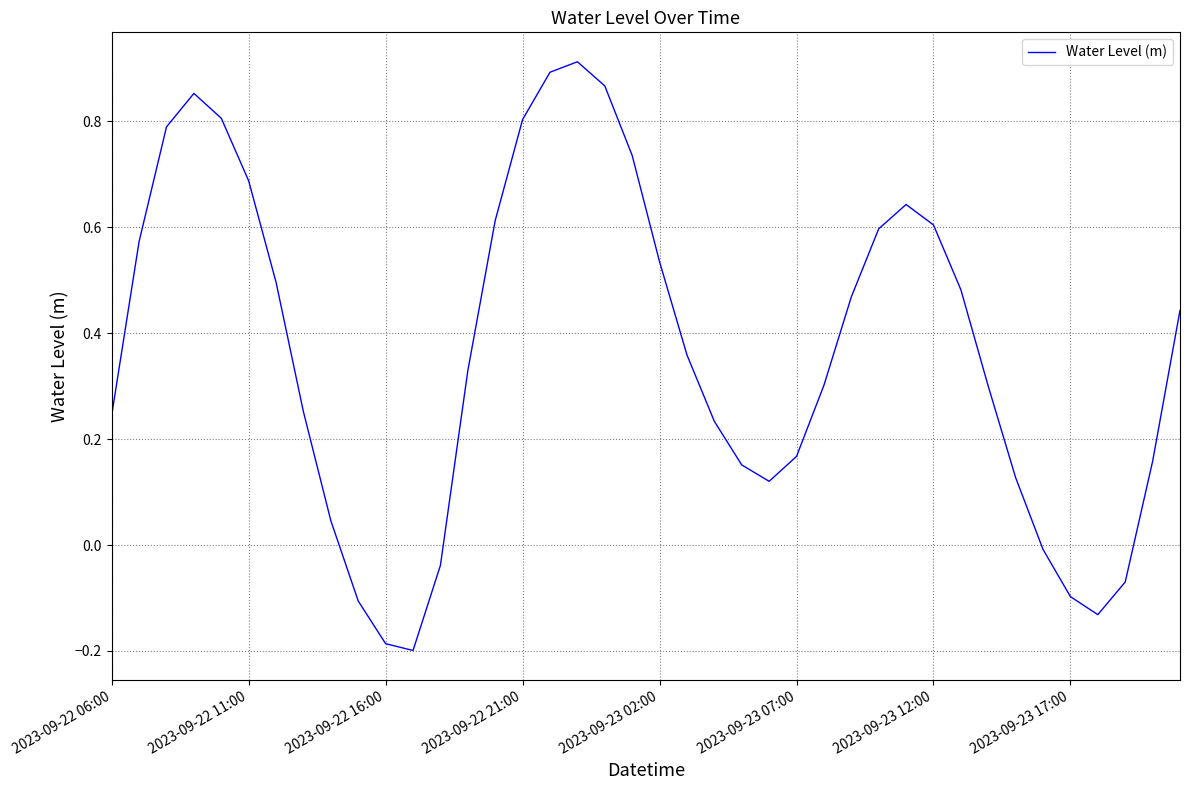

What is the difference between the maximum and minimum values?

1.1